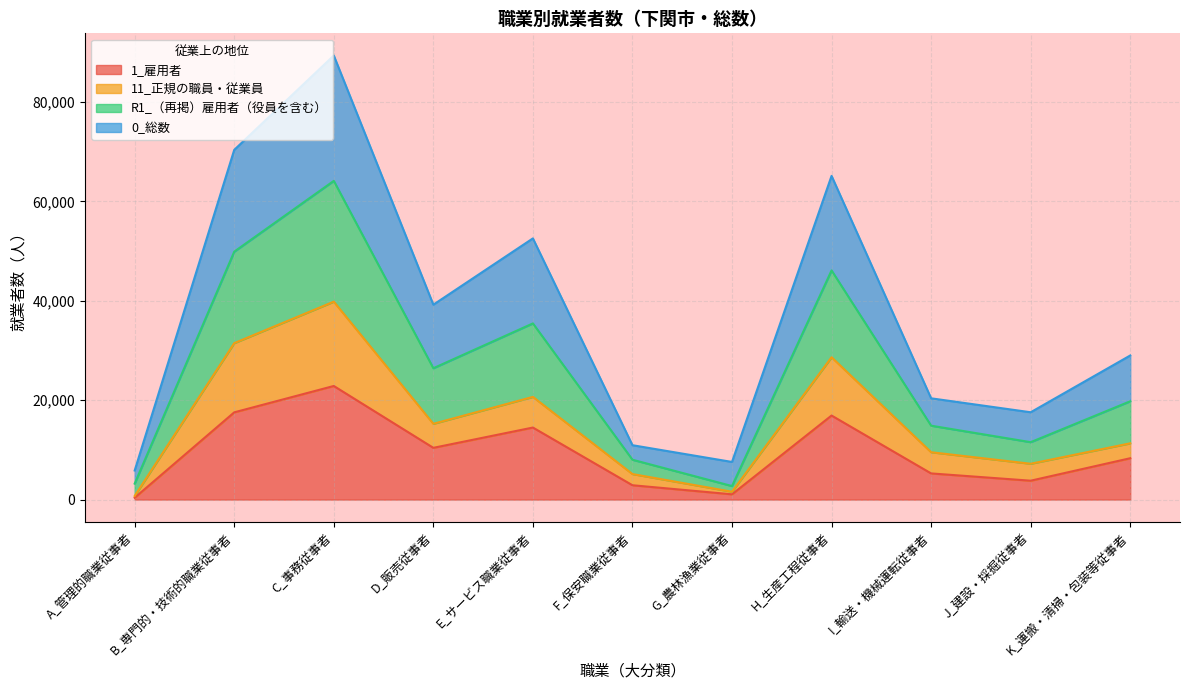

Is it true that 1_雇用者 equals 16908 at H_生産工程従事者?

True